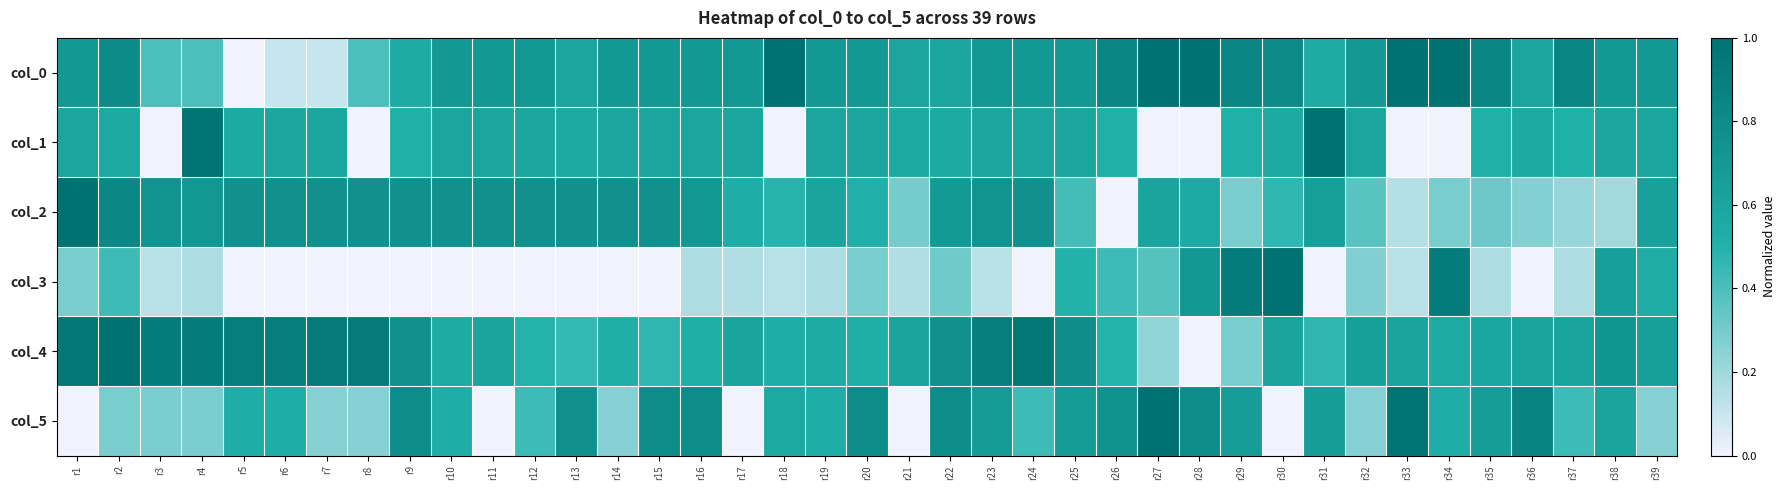

Rank the series at r18 from lowest to highest value.

col_1, col_3, col_2, col_4, col_5, col_0